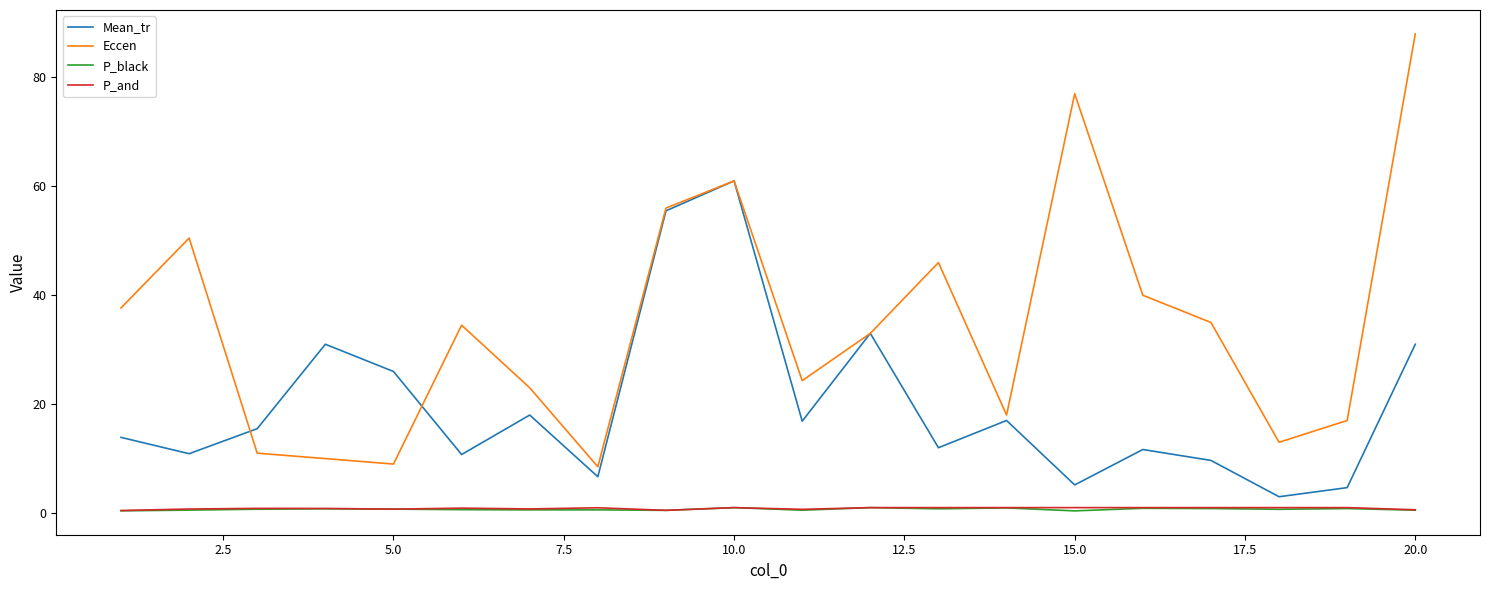

Which series has the largest total across all categories?

Eccen